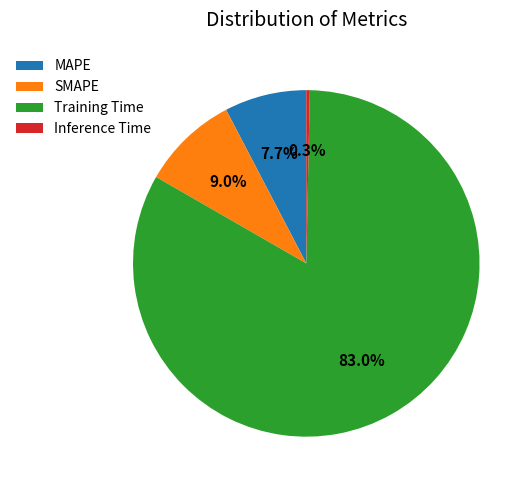

Rank the categories by value from lowest to highest.

Inference Time, MAPE, SMAPE, Training Time